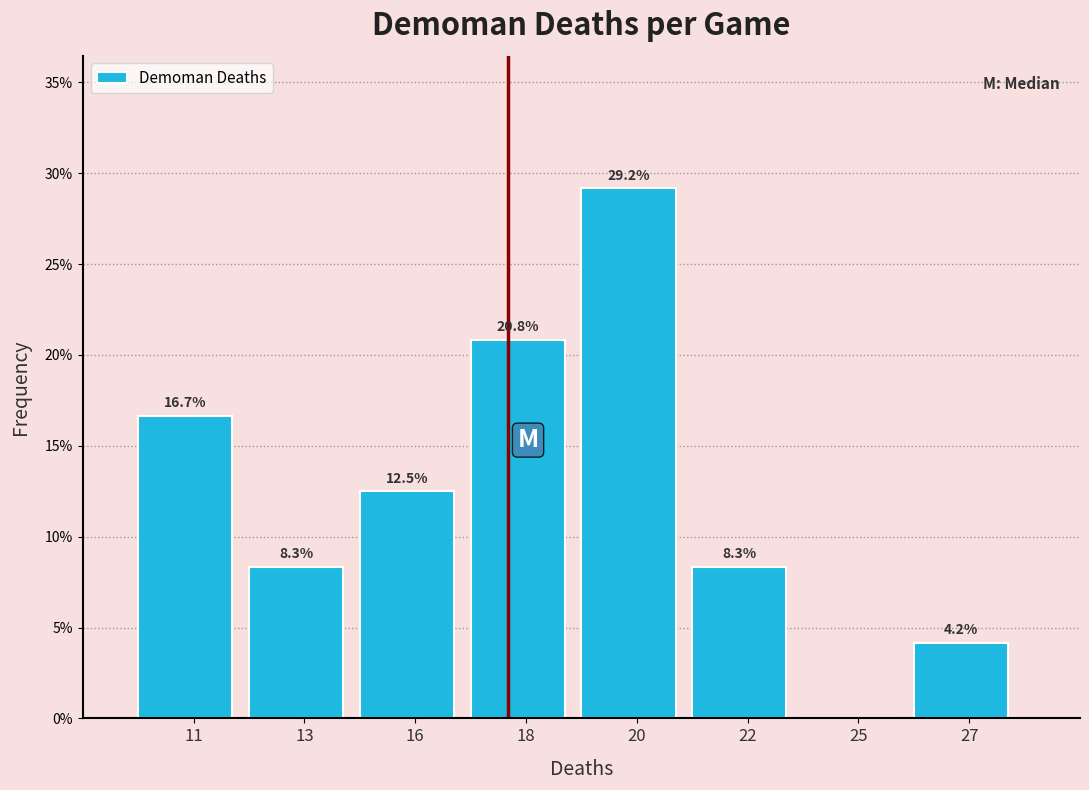

Reading left to right, extract all data points from this chart.

11=16.7	13=8.3	16=12.5	18=20.8	20=29.2	22=8.3	25=0.0	27=4.2